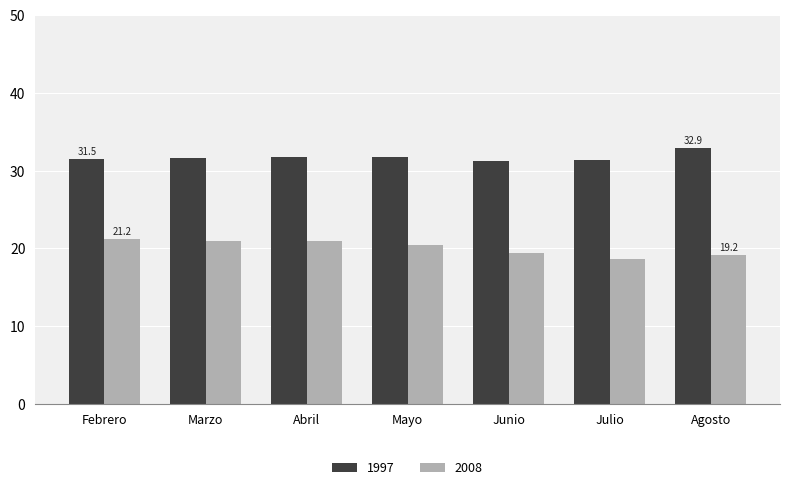

List the series in order of their peak value, lowest first.

2008, 1997